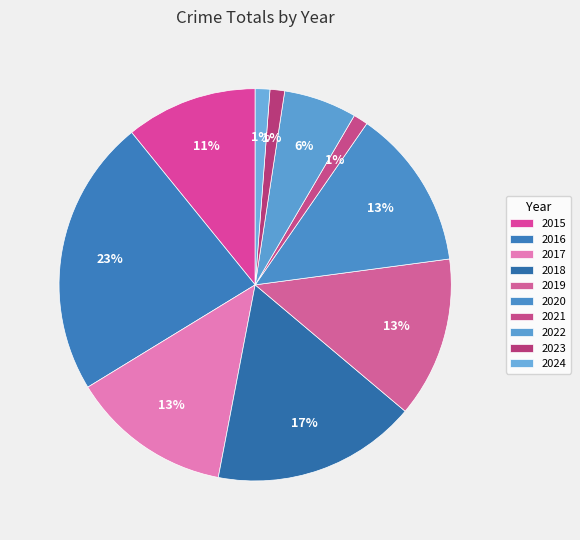

How many slices are in this pie chart?

10